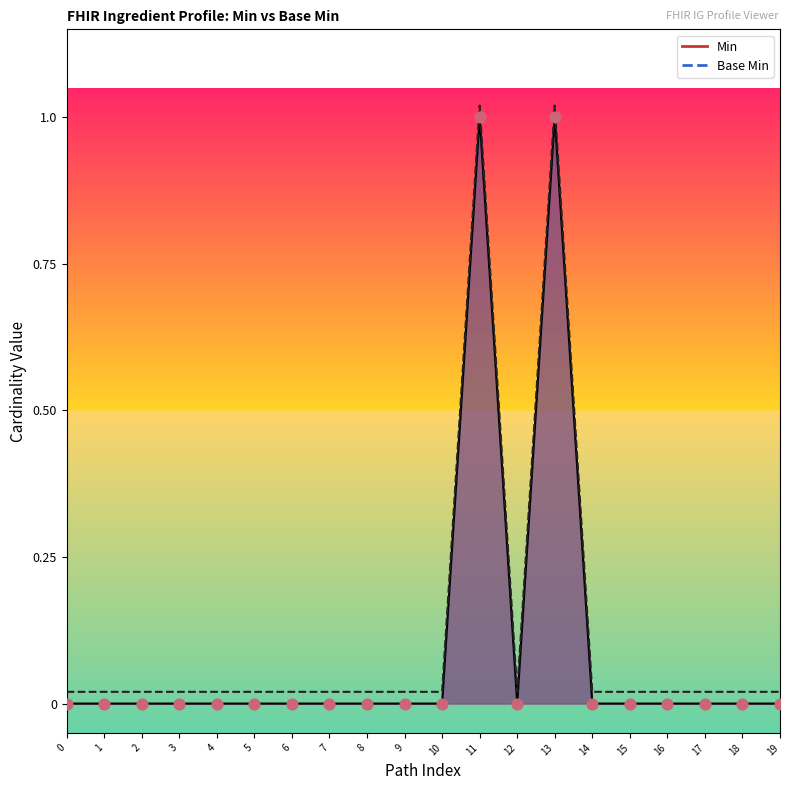

Which series contains the lowest Y value?

Min